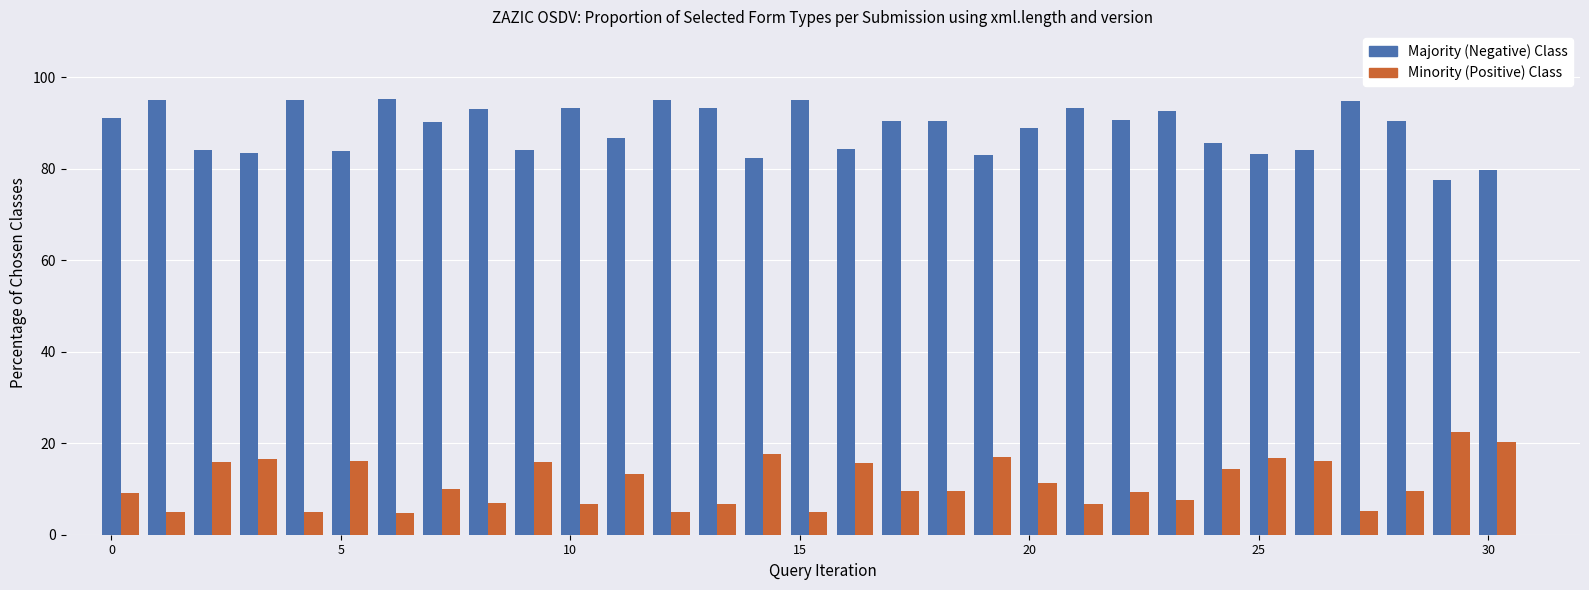

What is the average value of the Majority (Negative) Class series?

88.7